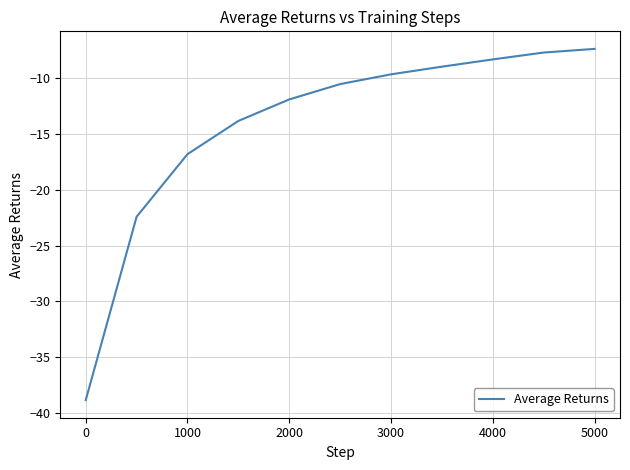

Reading left to right, what are all the values shown in this chart?

-38.9	-22.4	-16.8	-13.8	-11.9	-10.5	-9.6	-8.9	-8.3	-7.7	-7.4